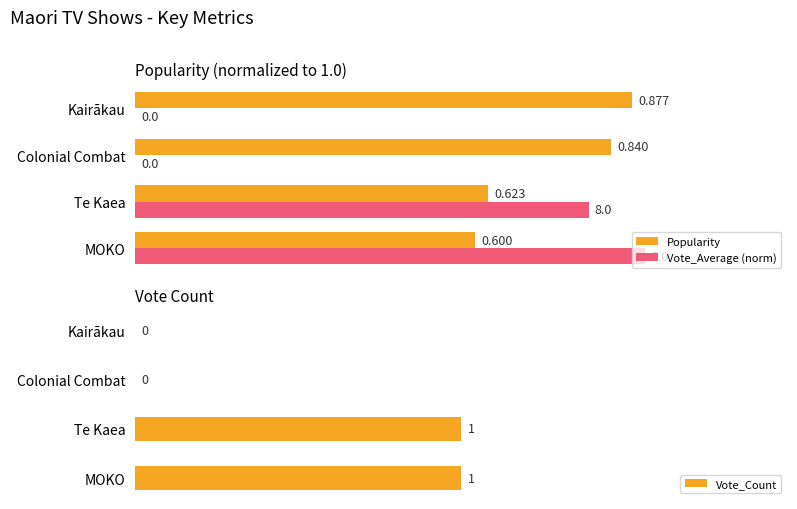

Is the value of Vote_Average (norm) at Colonial Combat greater than the value of Popularity at Te Kaea?

No